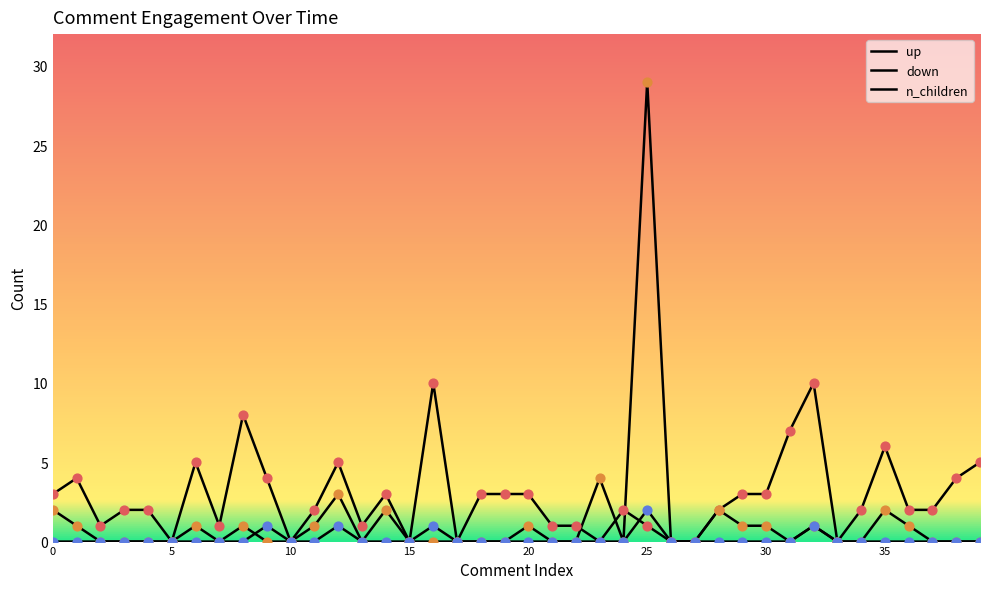

How many lines are shown in the chart?

3